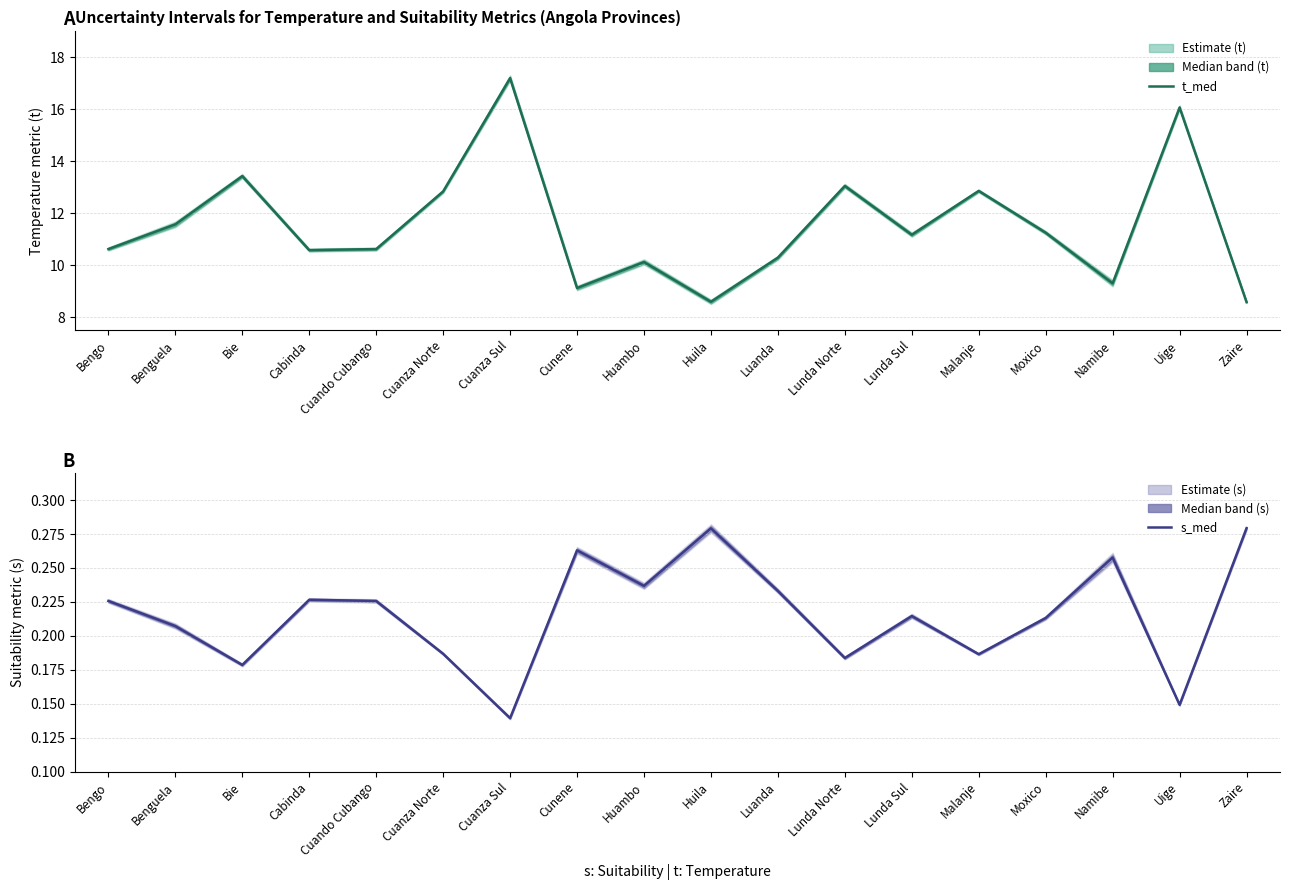

Reading left to right, transcribe all the data shown in this chart.

t_med: 10.6	11.6	13.4	10.6	10.6	12.8	17.2	9.1	10.1	8.6	10.3	13.1	11.2	12.9	11.2	9.3	16.1	8.6
s_med: 0.2	0.2	0.2	0.2	0.2	0.2	0.1	0.3	0.2	0.3	0.2	0.2	0.2	0.2	0.2	0.3	0.1	0.3